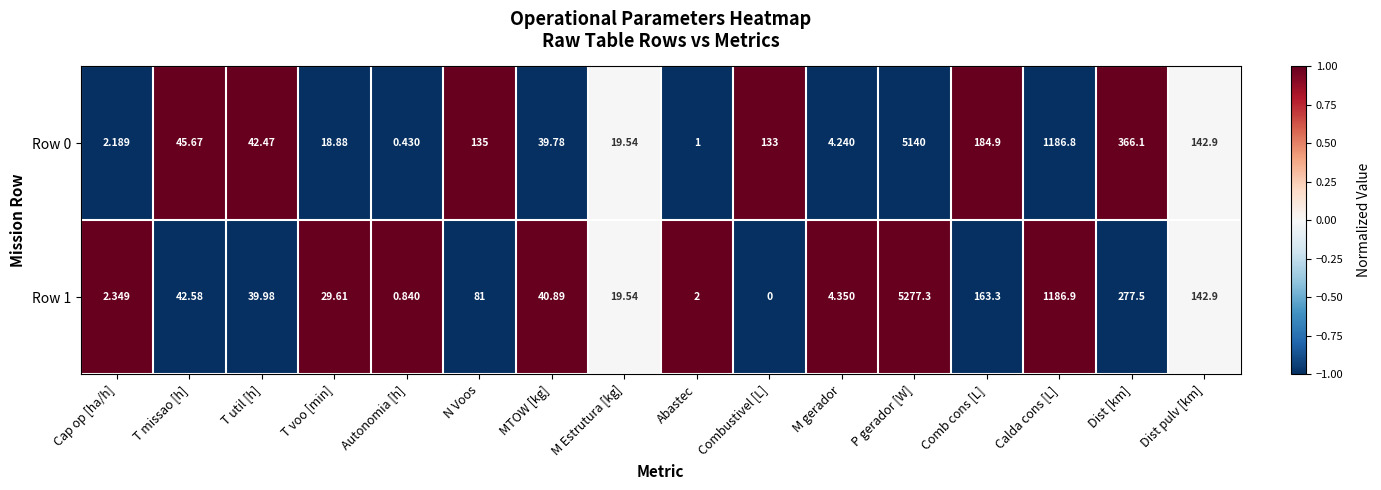

Which category has the highest value in the Row 1 series?

P gerador [W]